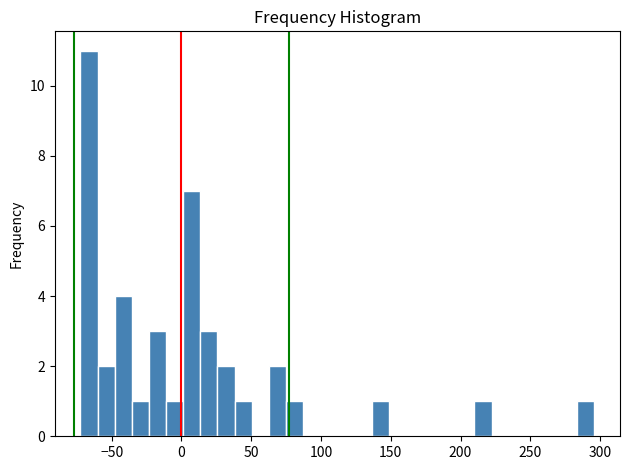

Read against the x-axis, roughly where is the centre of the tallest bar?

-65